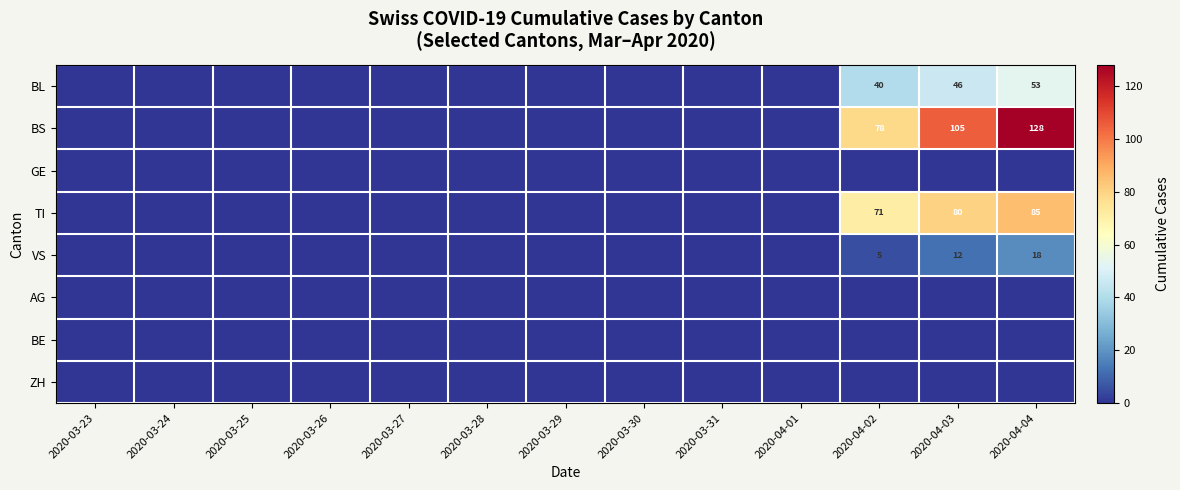

The value of ZH at 2020-04-02 is 0. True or false?

True